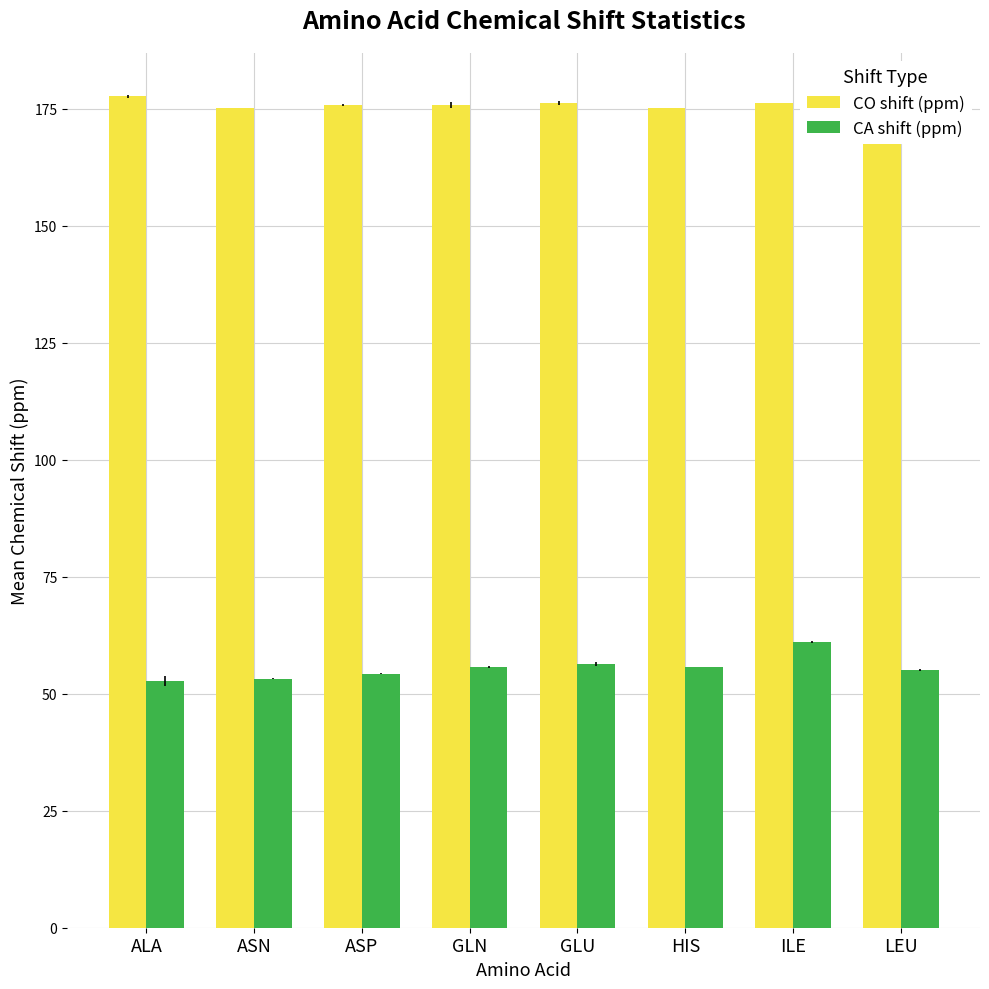

What is the spread (max minus min) of values at ALA?

125.0